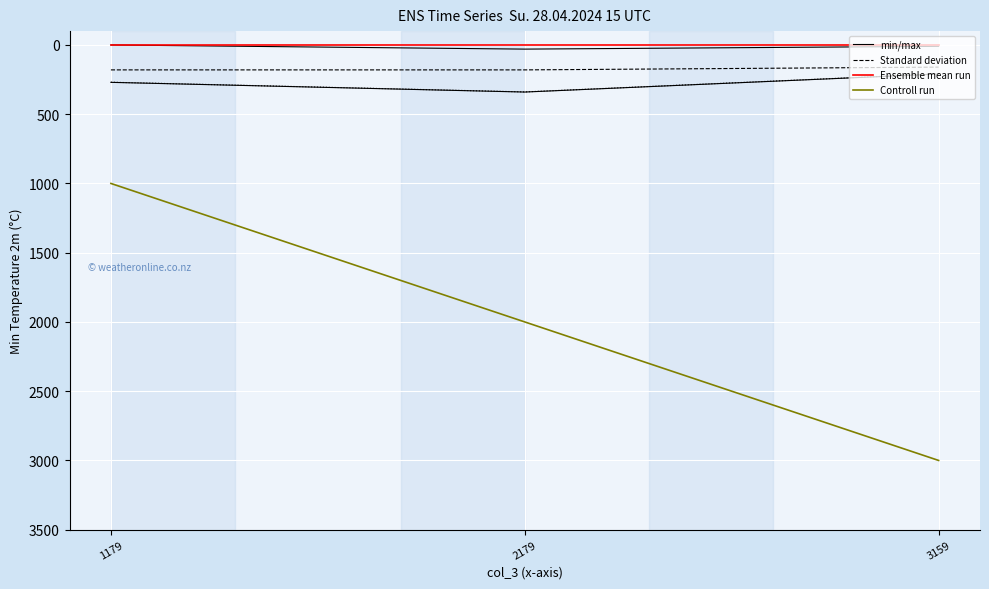

What is the total value across all series at 3159?

3170